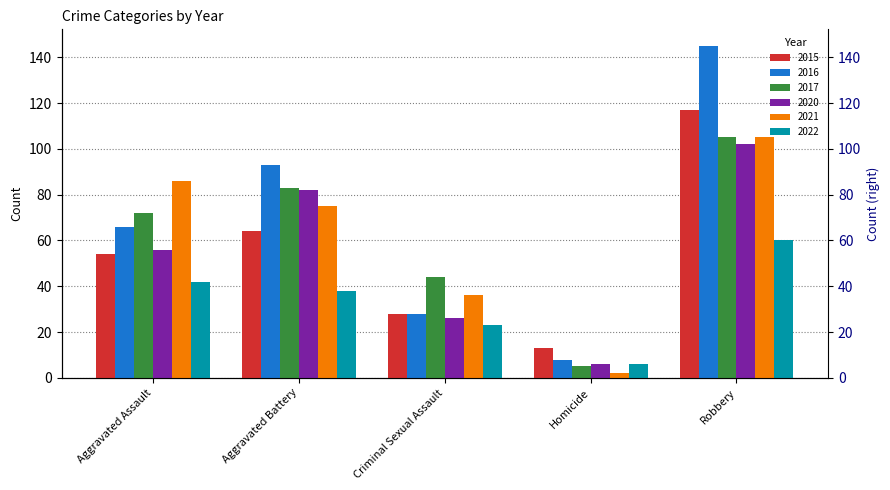

Which series has the largest range (max minus min)?

2016